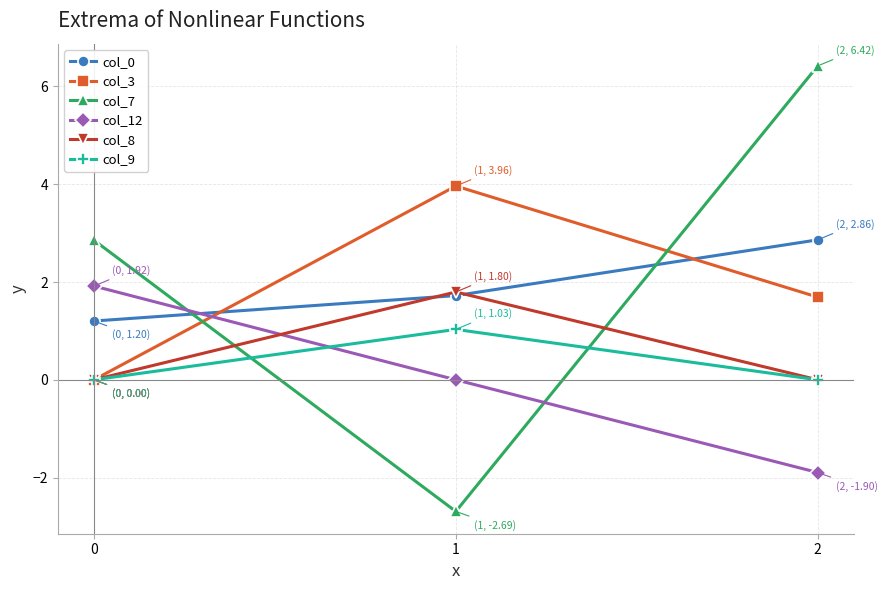

Is it true that col_12 equals -2.7 at 2?

False